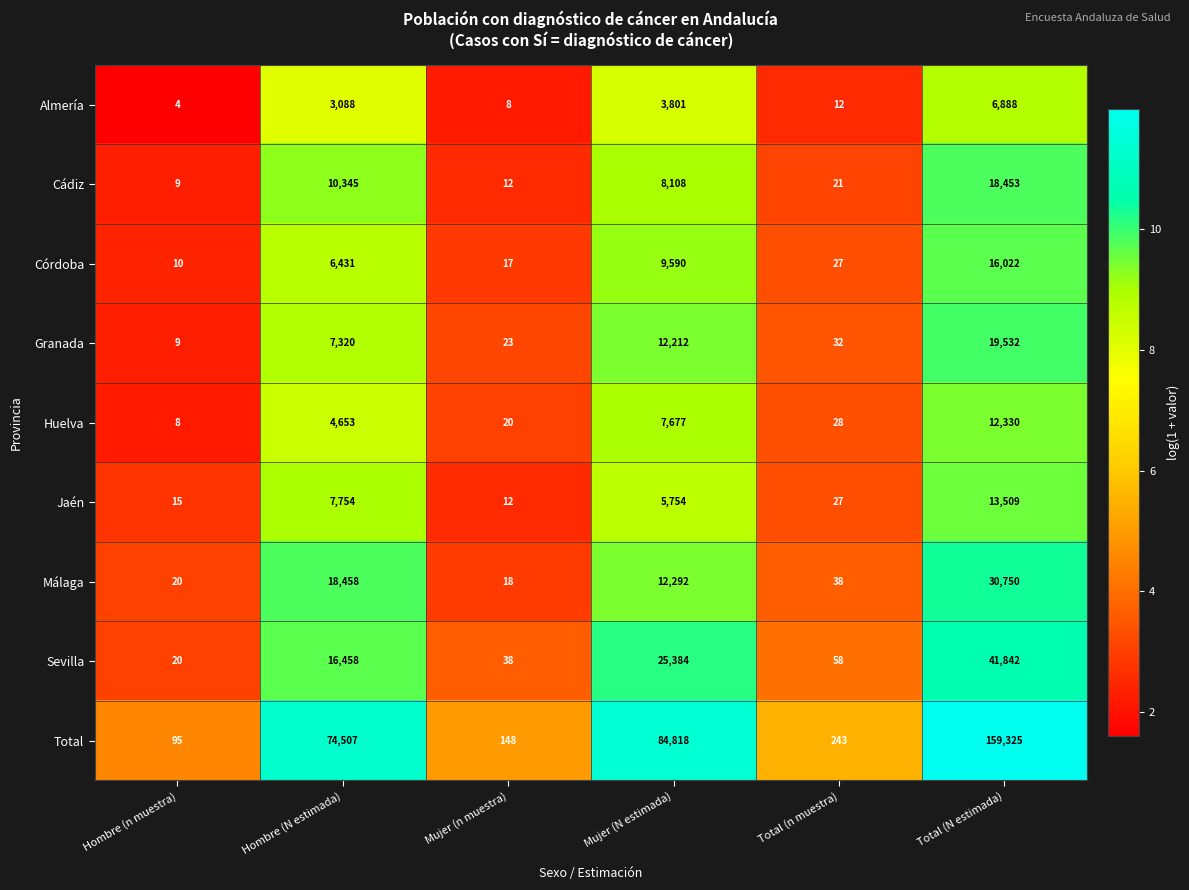

What is the difference between the maximum and minimum values in the Córdoba series?

16012